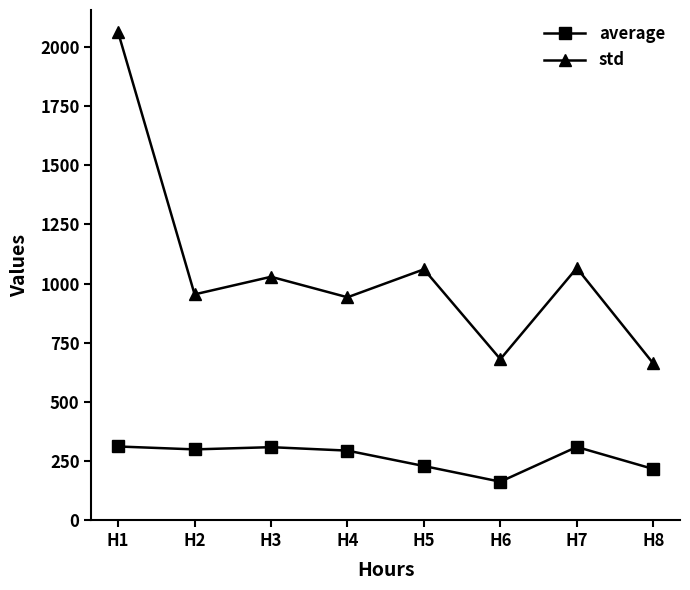

What is the spread (max minus min) of values at H5?

831.8